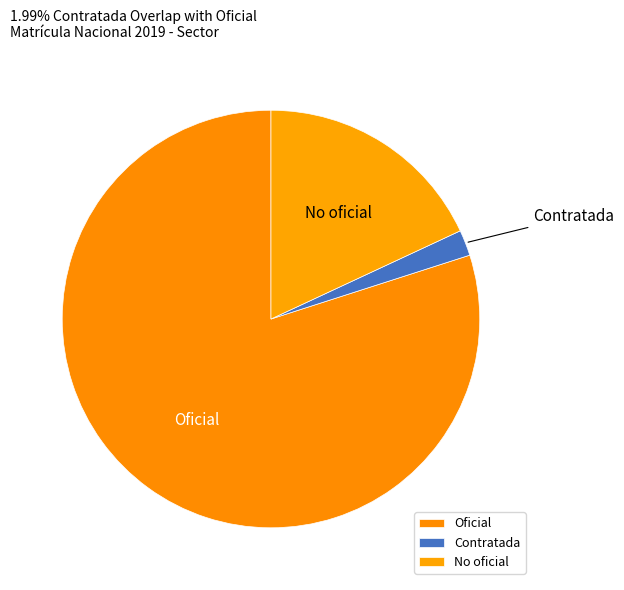

Does Oficial represent more than half of the total?

Yes